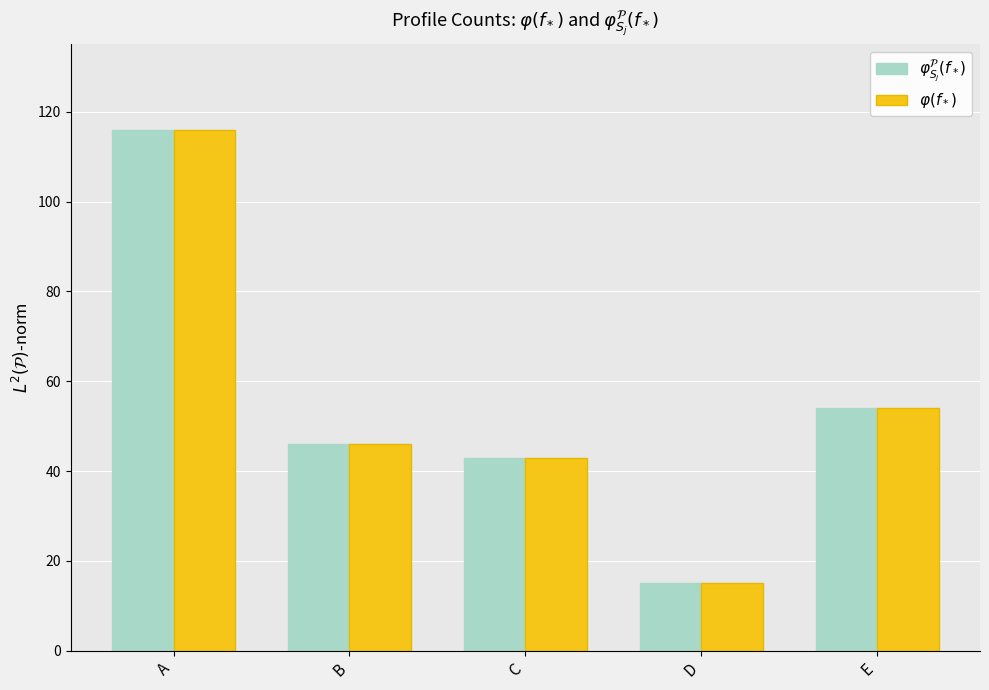

What is the minimum value for $\varphi(f_*)$?

15